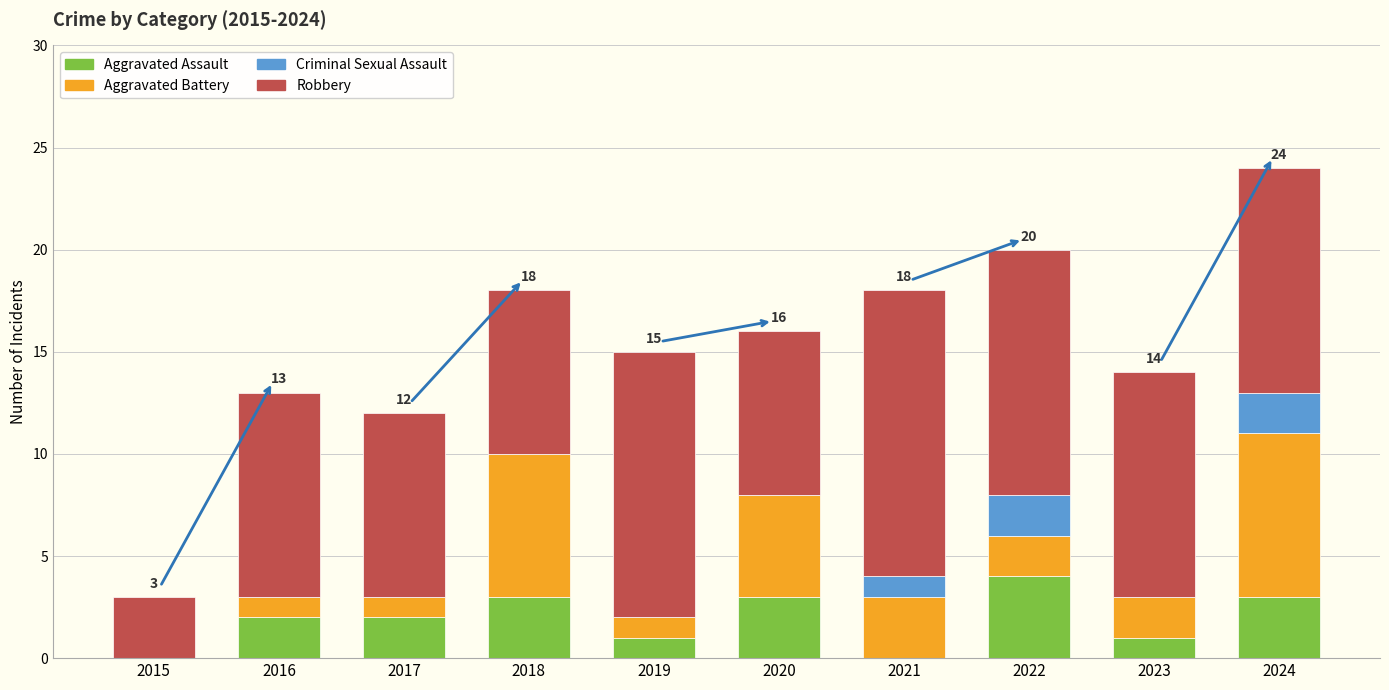

At which category is the sum across all series the highest?

2024